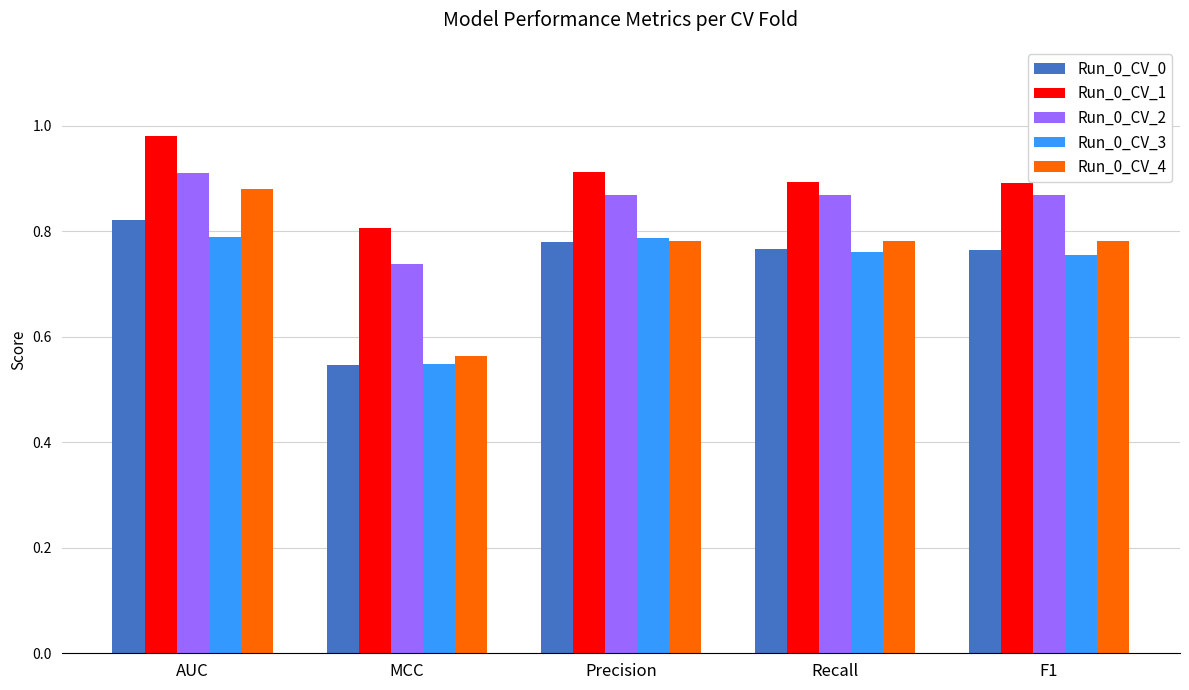

At which category is the sum across all series the highest?

AUC